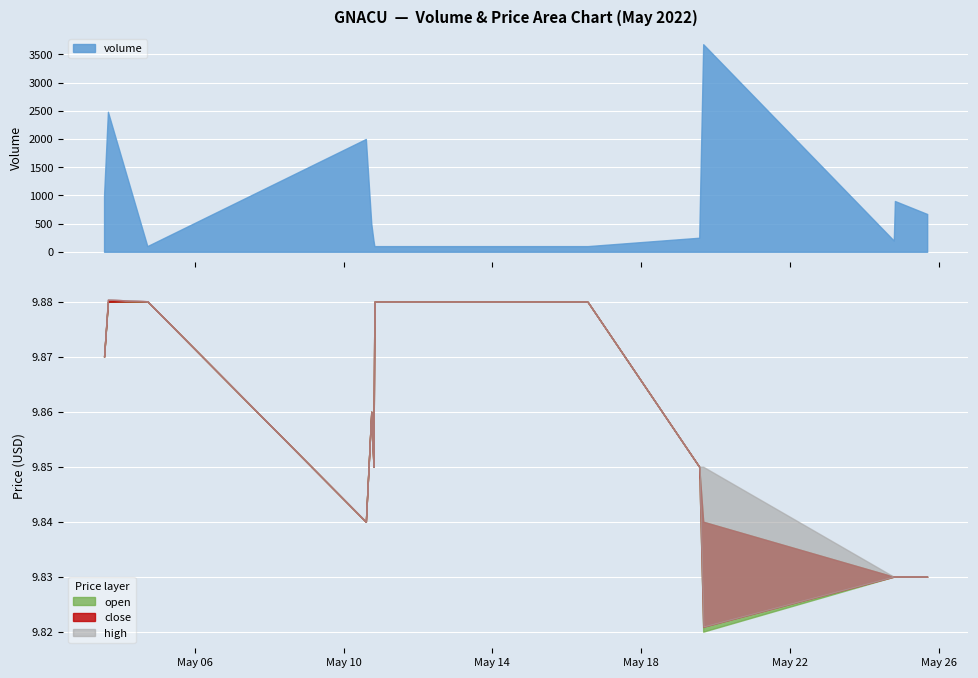

Is it true that low equals 3.0 at 2022-05-10 19:55:00?

False